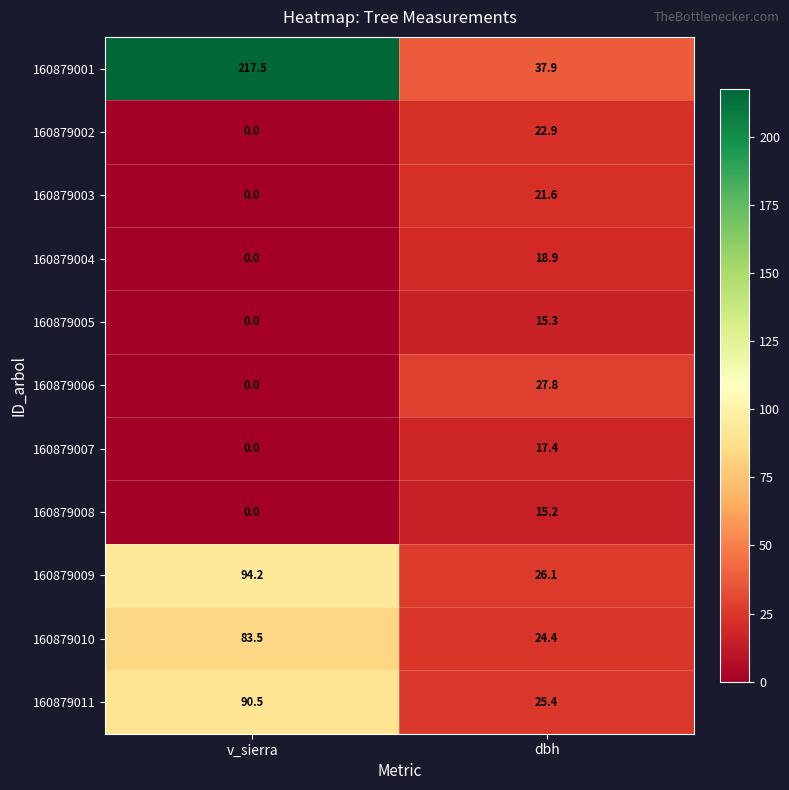

Reading left to right, extract all data points from this chart.

160879001: v_sierra=217.5	dbh=37.9
160879002: v_sierra=0.0	dbh=22.9
160879003: v_sierra=0.0	dbh=21.6
160879004: v_sierra=0.0	dbh=18.9
160879005: v_sierra=0.0	dbh=15.3
160879006: v_sierra=0.0	dbh=27.8
160879007: v_sierra=0.0	dbh=17.4
160879008: v_sierra=0.0	dbh=15.2
160879009: v_sierra=94.2	dbh=26.1
160879010: v_sierra=83.5	dbh=24.4
160879011: v_sierra=90.5	dbh=25.4